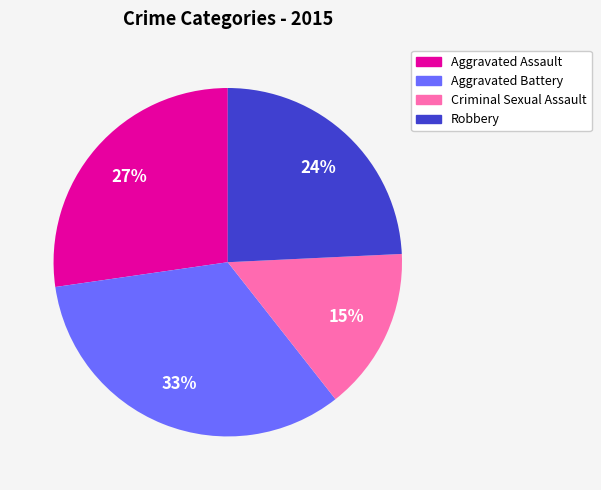

To the nearest percent, what is the difference between the Aggravated Assault and Robbery slice percentages?

3%